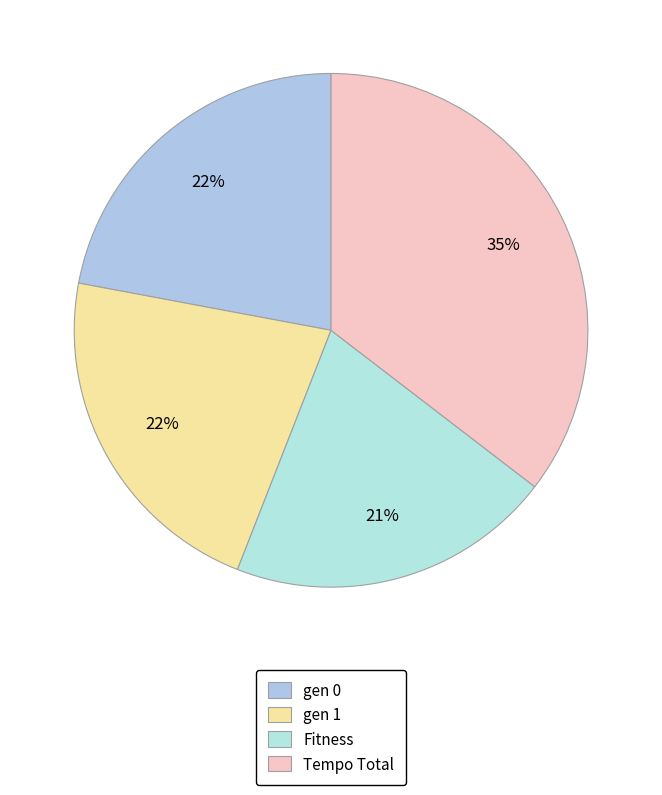

To the nearest percent, what is the difference between the largest and smallest slice percentages?

15%